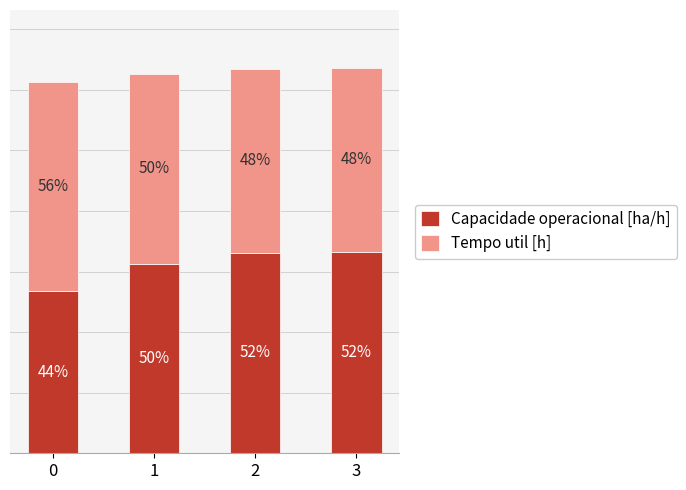

What is the difference between the maximum and minimum values in the Capacidade operacional [ha/h] series?

1.8